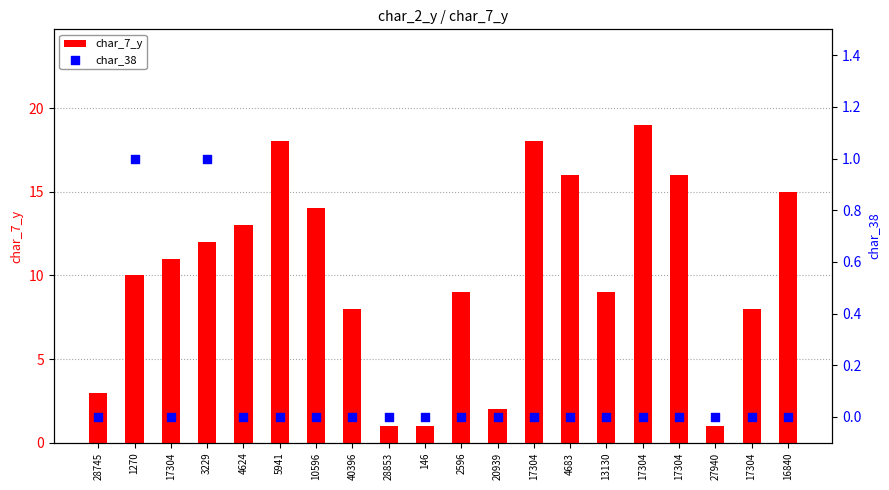

Which series reaches the maximum Y coordinate?

char_7_y